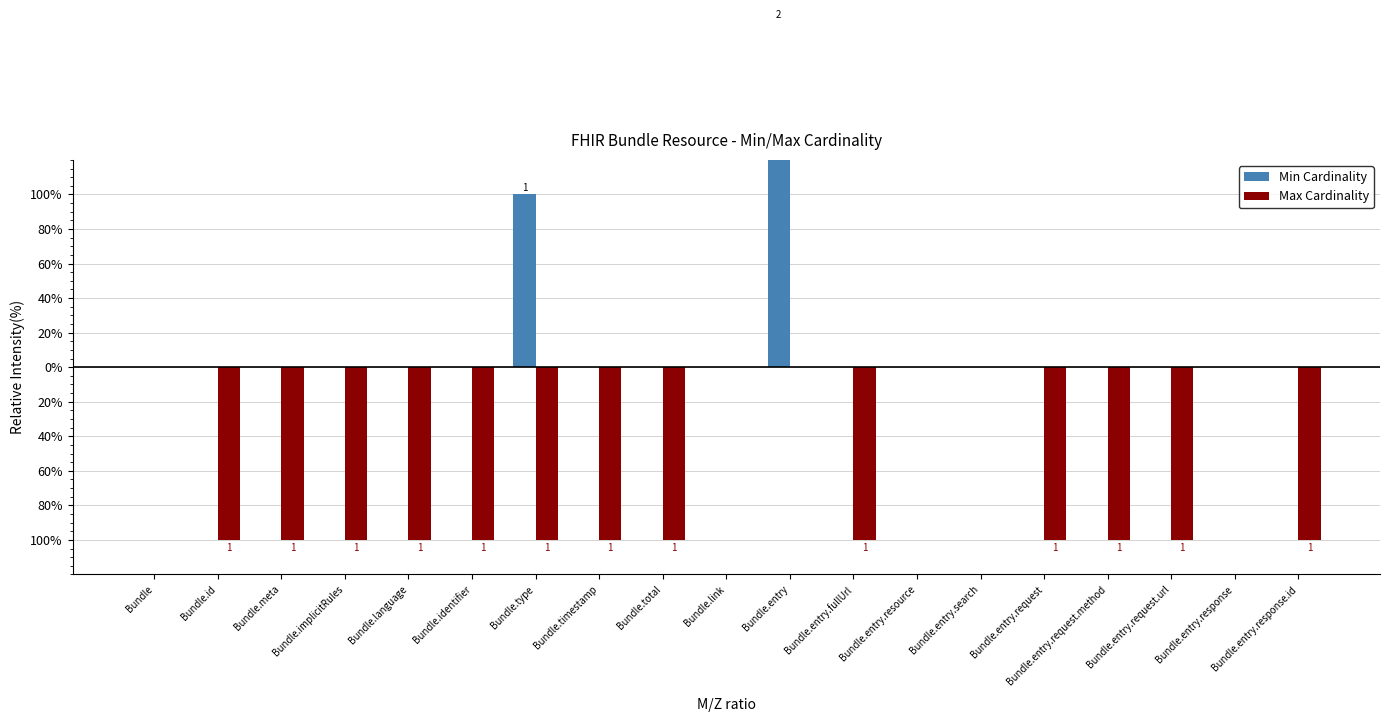

At which category is the sum across all series the highest?

Bundle.entry